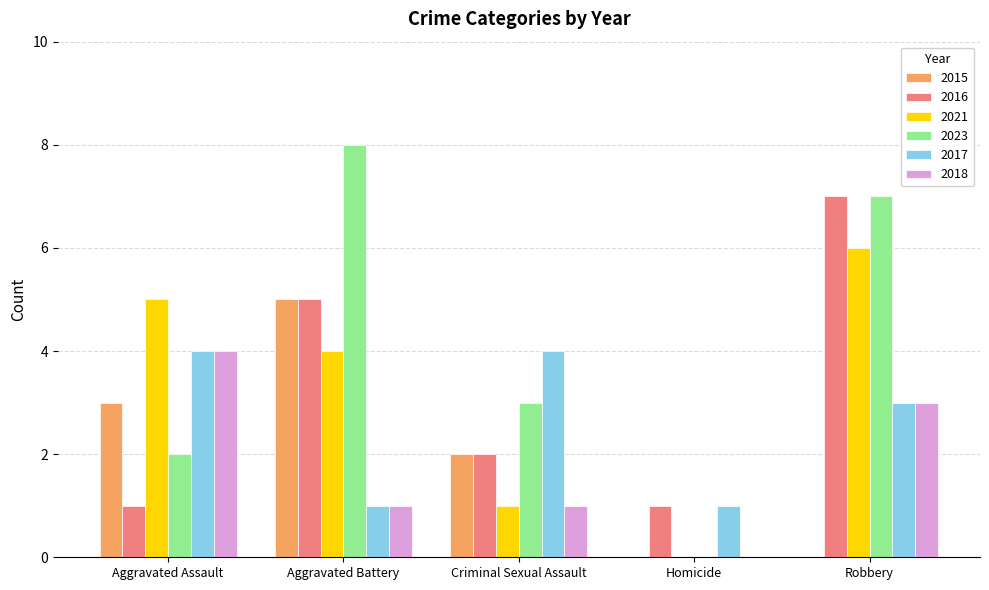

What is the sum of the 2018 values at Criminal Sexual Assault and Aggravated Battery?

2